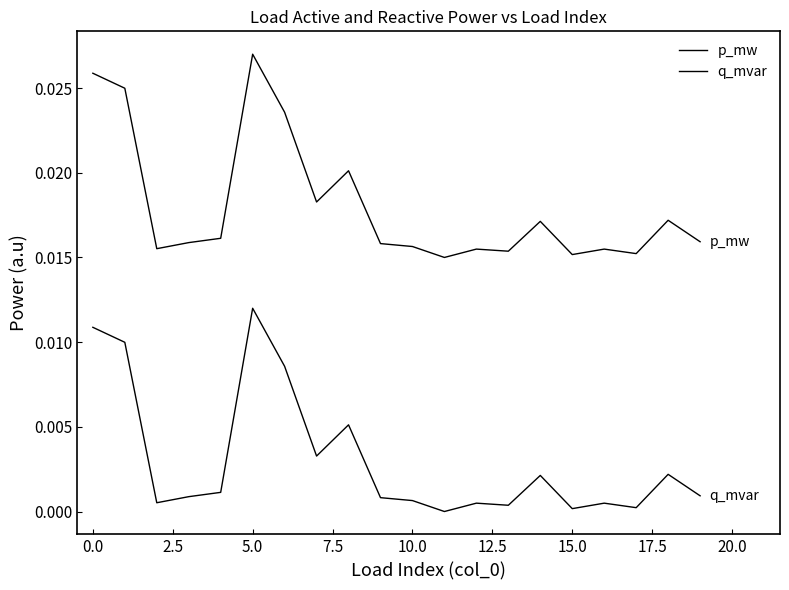

How many lines are shown in the chart?

2